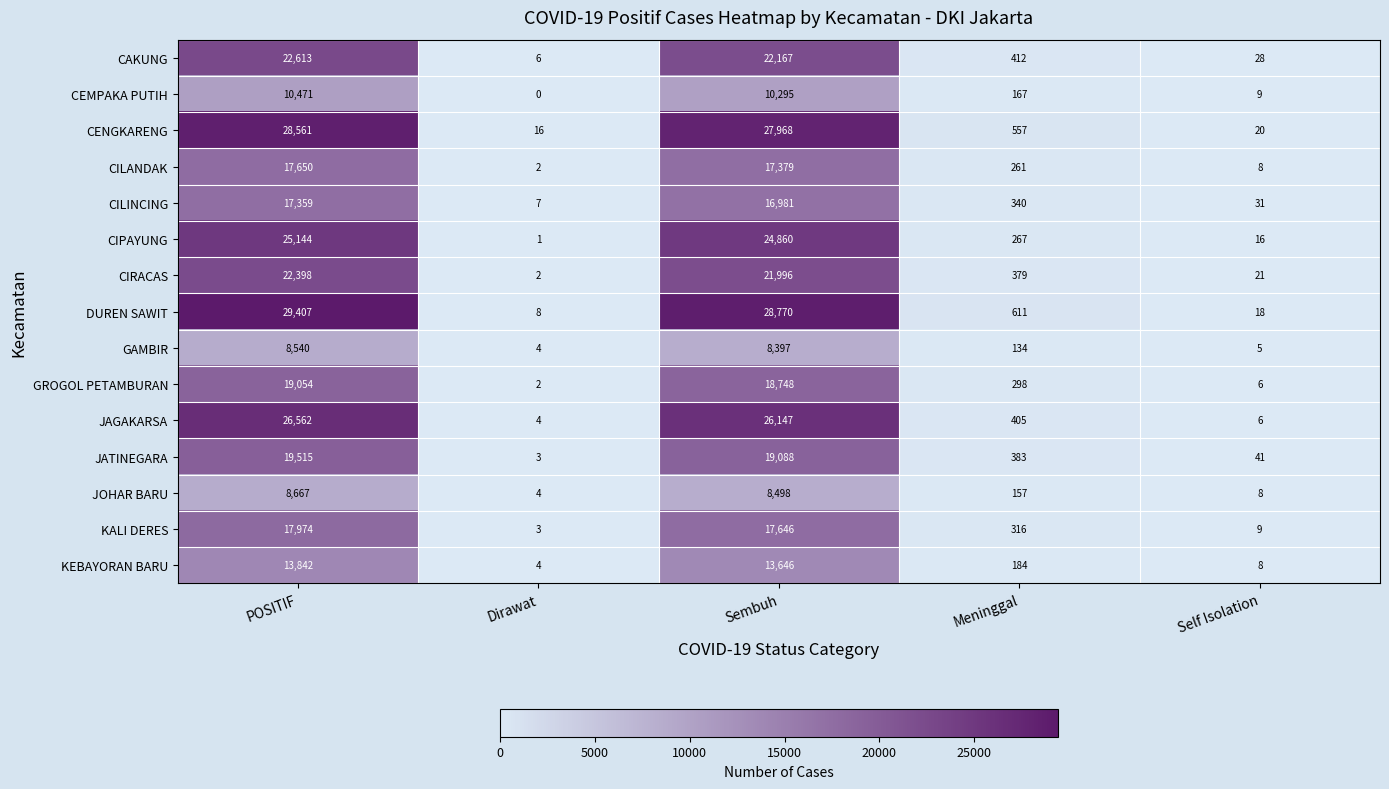

Which series has the largest total across all categories?

DUREN SAWIT